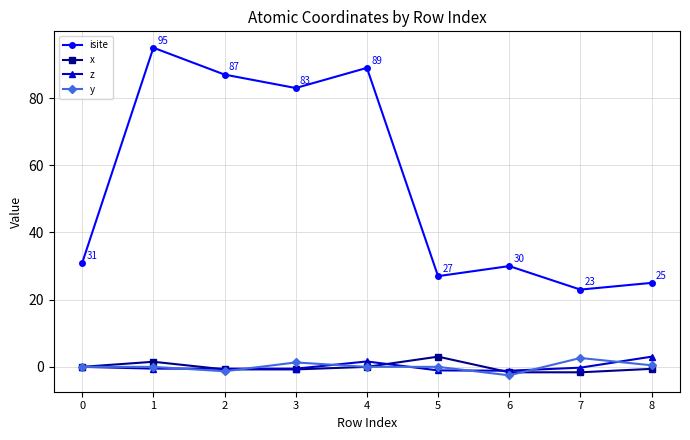

What is the total value across all series at 8?

27.9